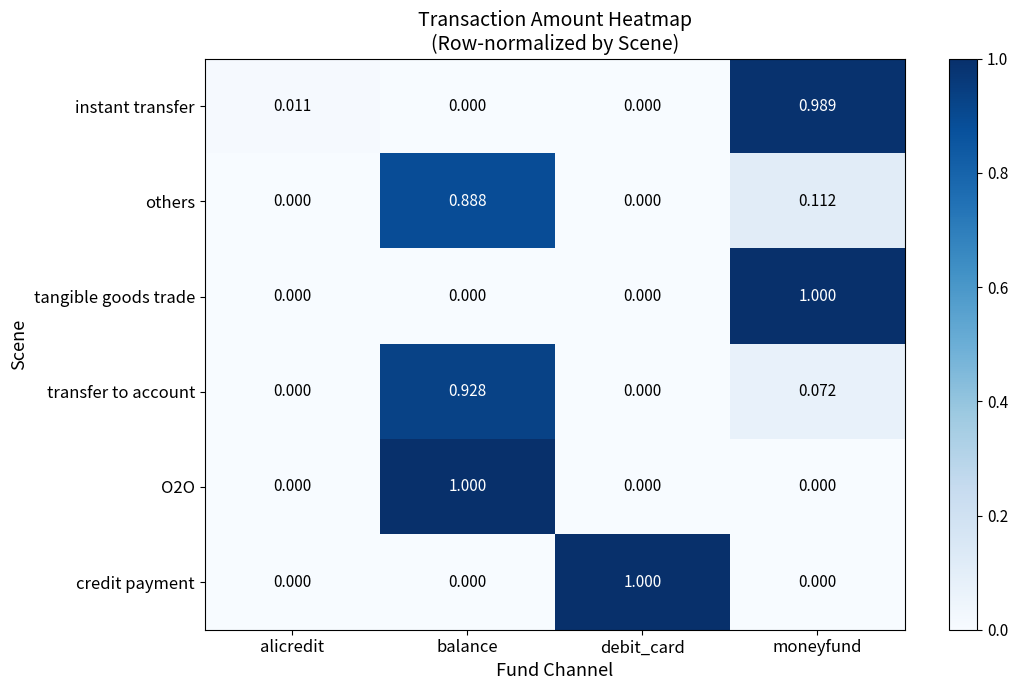

Between alicredit and moneyfund, which series saw the biggest shift?

tangible goods trade